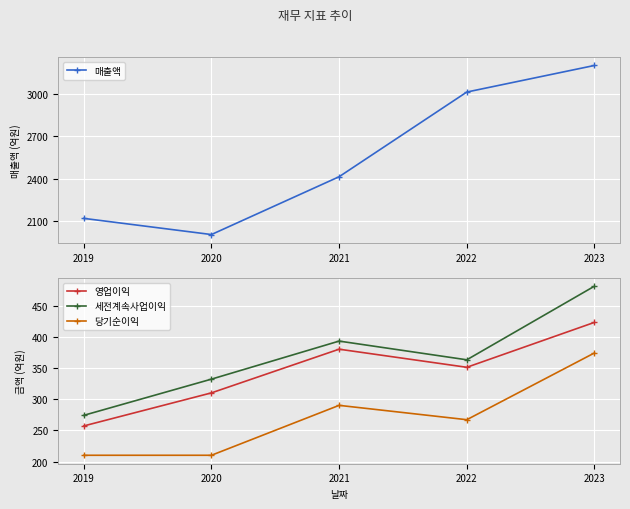

What is the difference between the 당기순이익 values at 2020 and 2022?

57